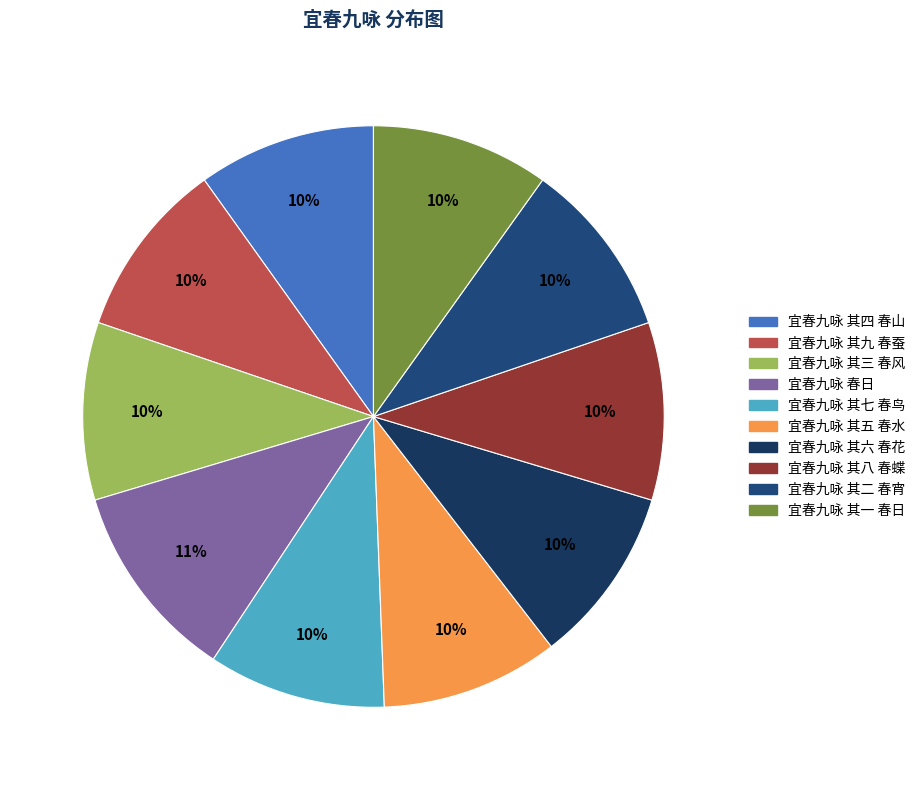

Does 宜春九咏 其二 春宵 account for over 50% of the chart?

No